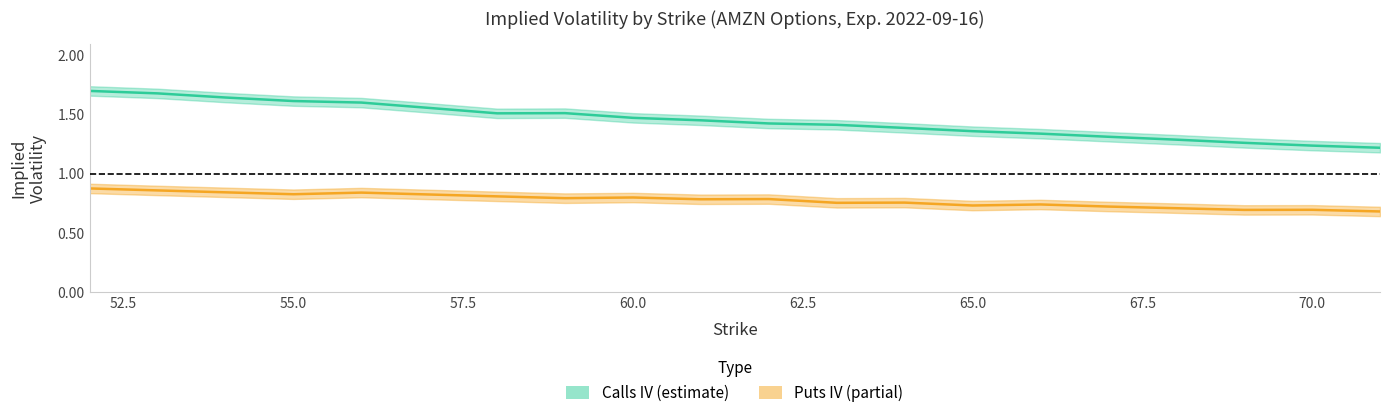

Rank the categories by iv_puts value from lowest to highest.

71, 69, 70, 68, 67, 65, 66, 63, 64, 61, 62, 59, 60, 58, 57, 55, 56, 54, 53, 52